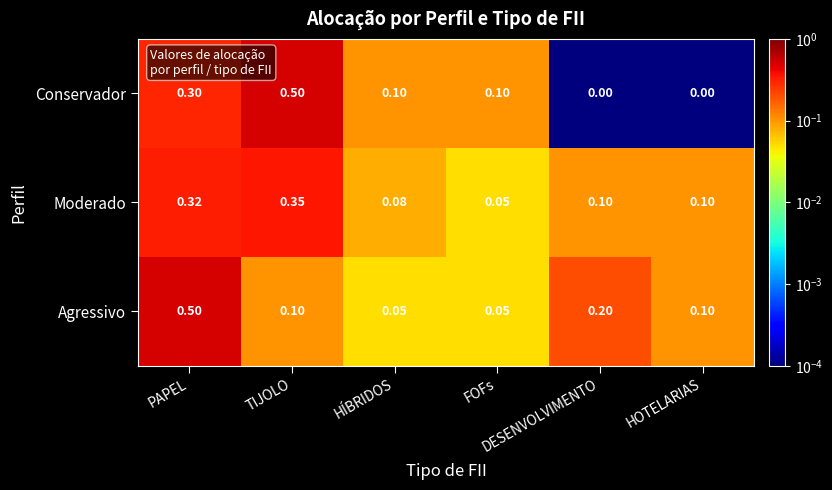

Which series has the widest spread of values?

Conservador